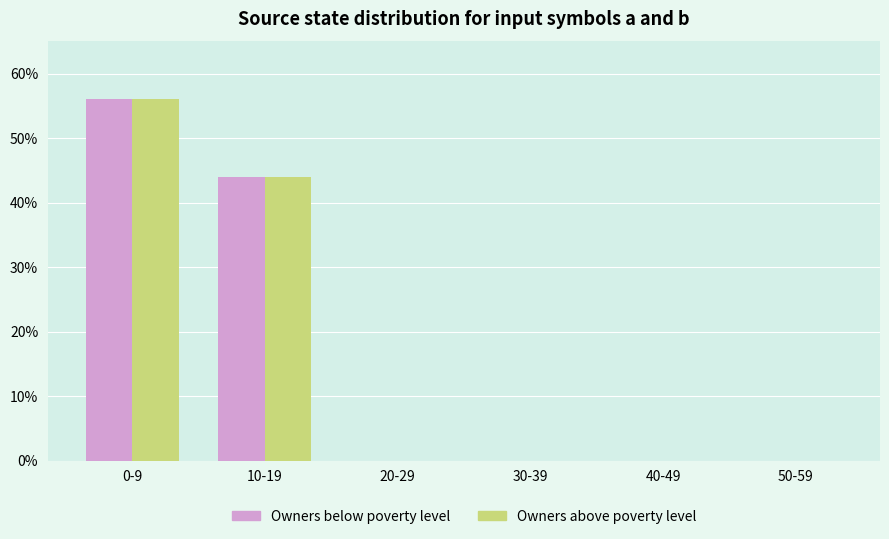

The Owners above poverty level series shows 56 at 0-9. True or false?

True